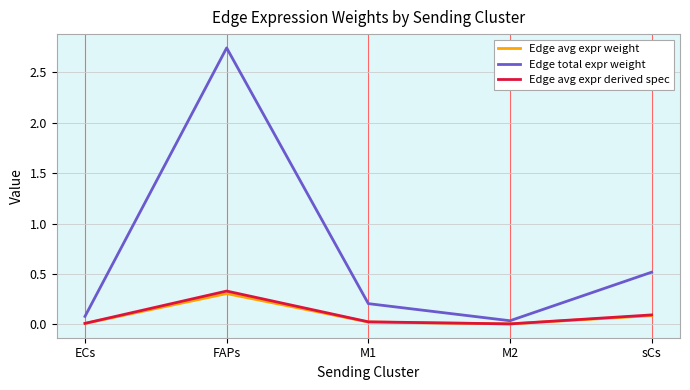

True or false: Edge avg expr derived spec has a value of 0.2 at sCs.

False